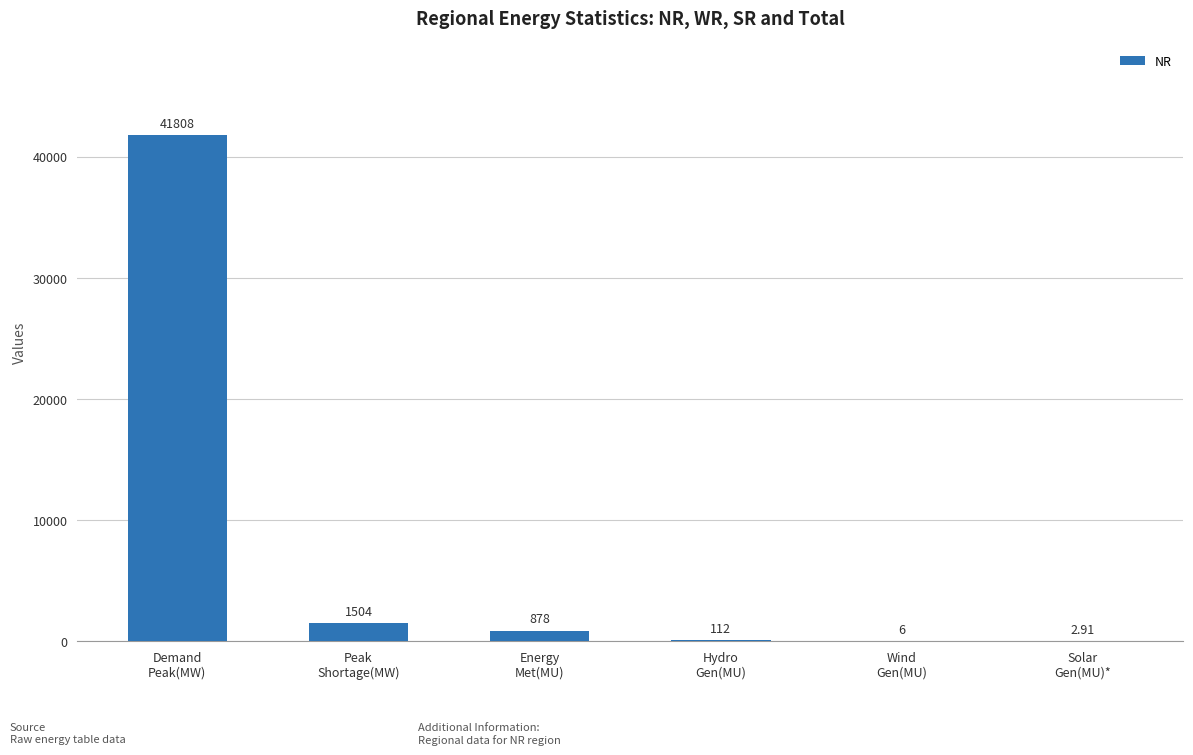

What is the maximum value shown in the chart?

41808.0